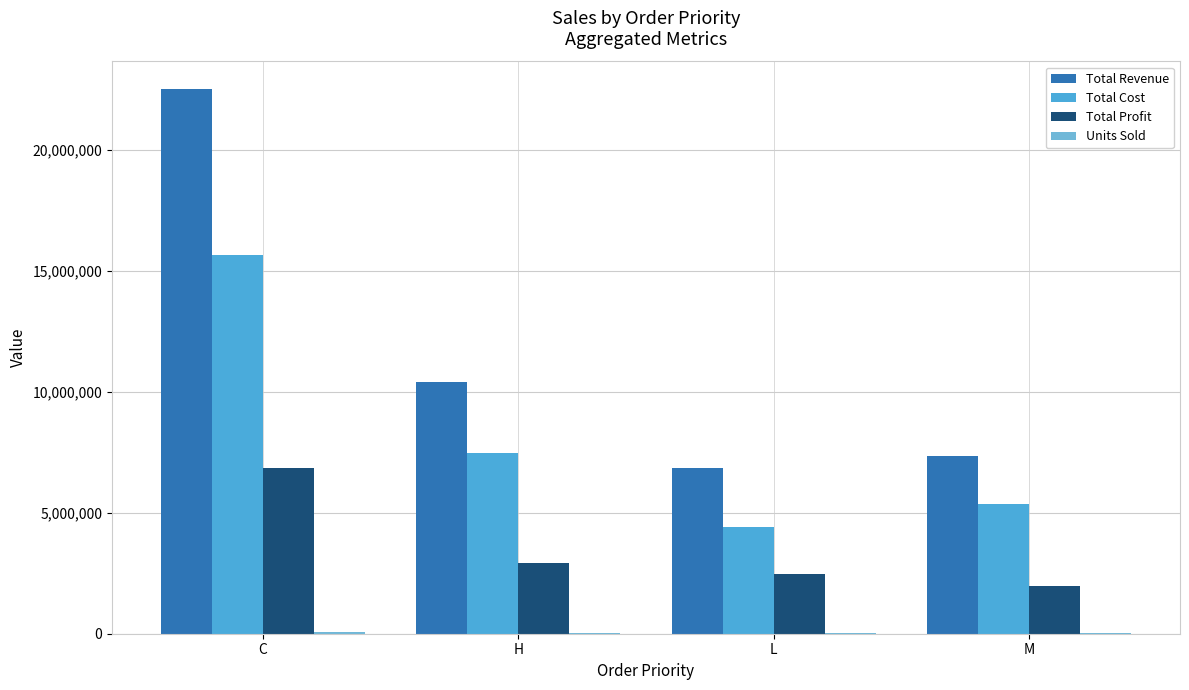

True or false: Total Profit has a value of 1988135.9 at M.

True